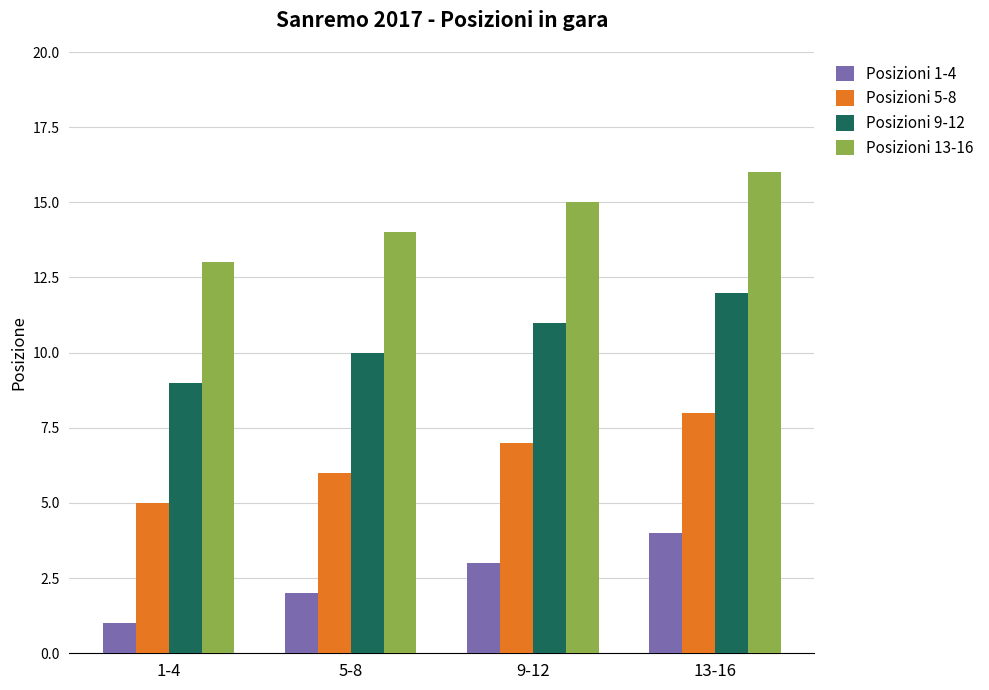

What is the difference between the maximum and minimum values in the Posizioni 9-12 series?

3